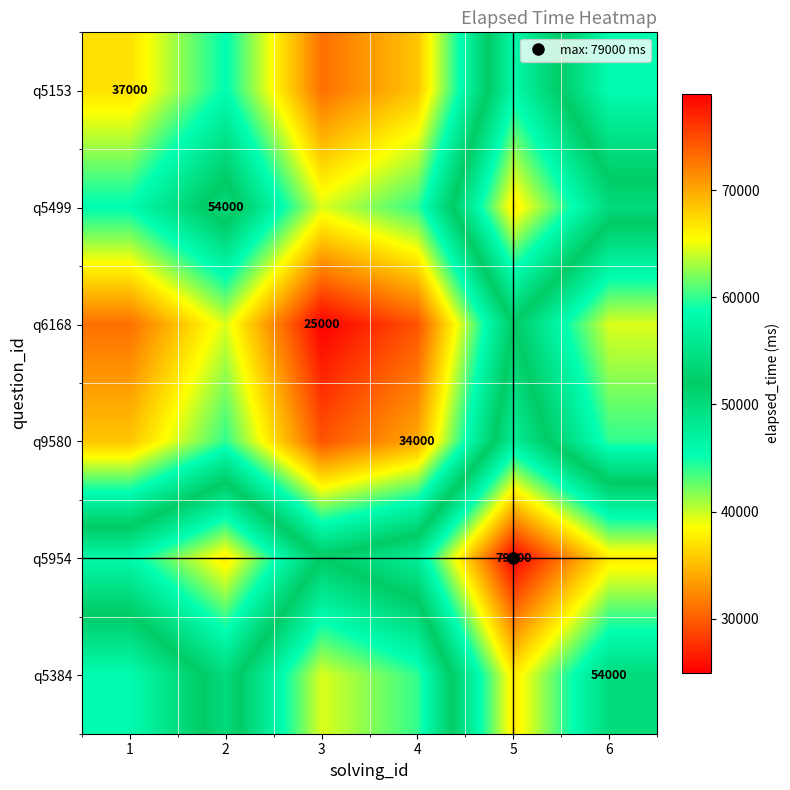

Between 2 and 6, which is larger?

2